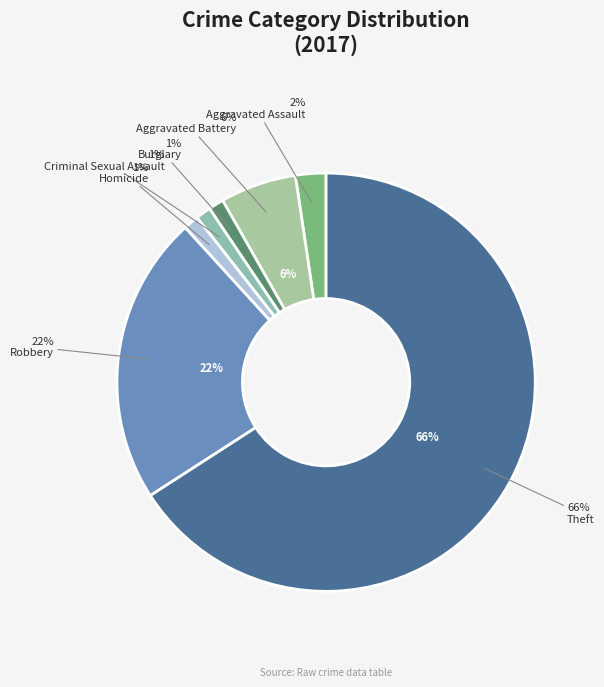

To the nearest percent, what portion does Homicide represent?

1%